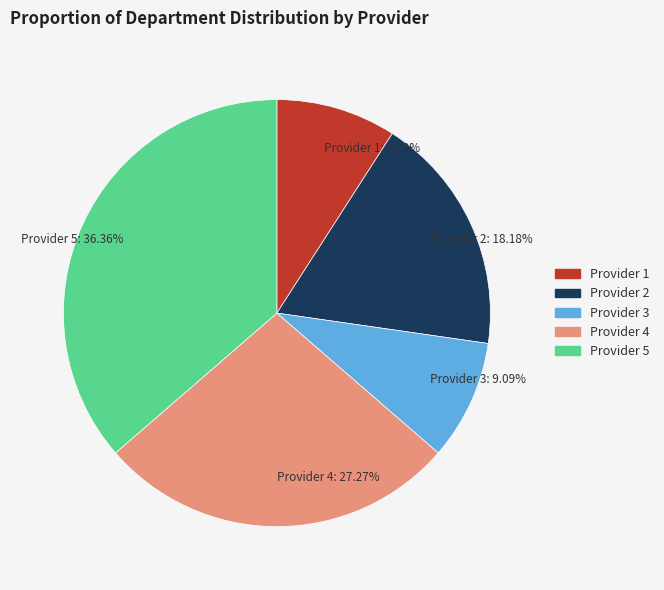

Which slice is the largest?

Provider 5